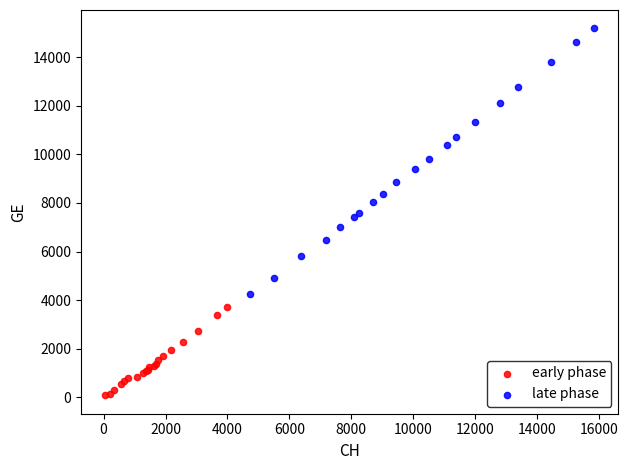

Which series has the largest Y range (max minus min)?

late phase